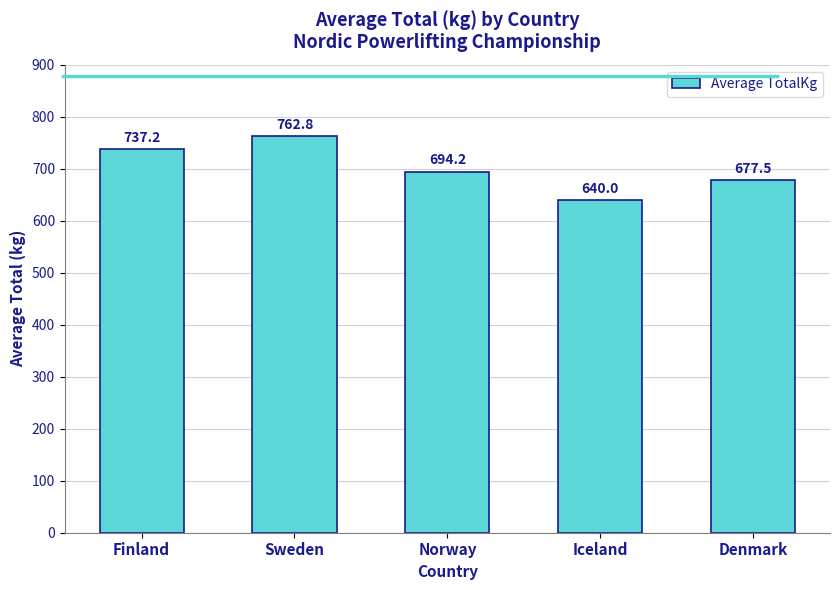

List the labels in order of value, largest first.

Sweden, Finland, Norway, Denmark, Iceland